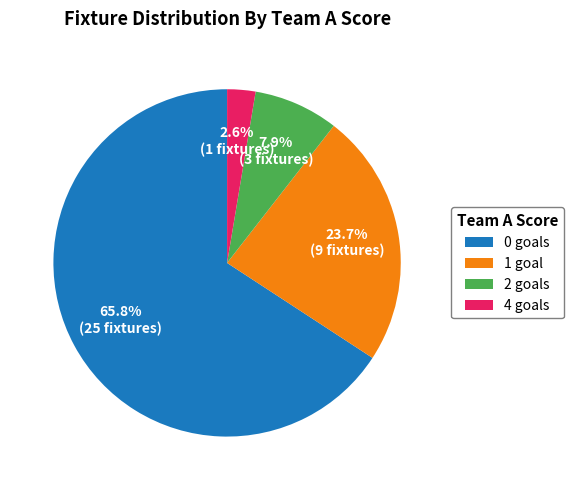

What is the ratio of the value at 4 goals to the value at 2 goals?

0.3